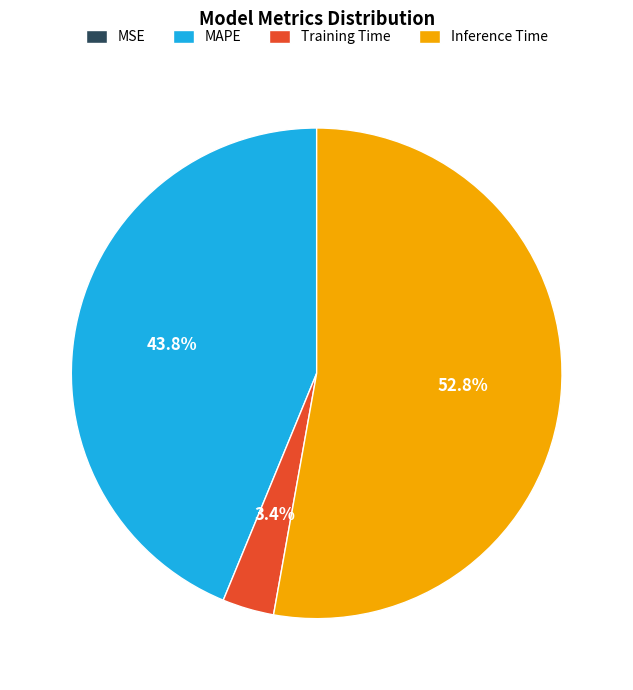

To the nearest percent, what is the average slice percentage?

25%